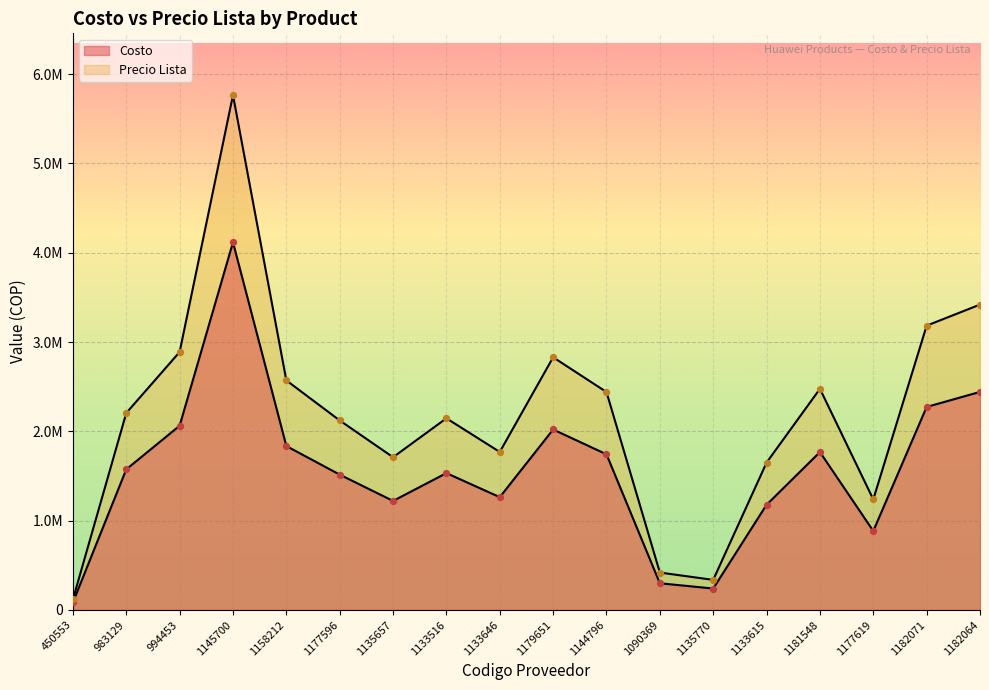

What is the total value across all series at 1133615?

2827889